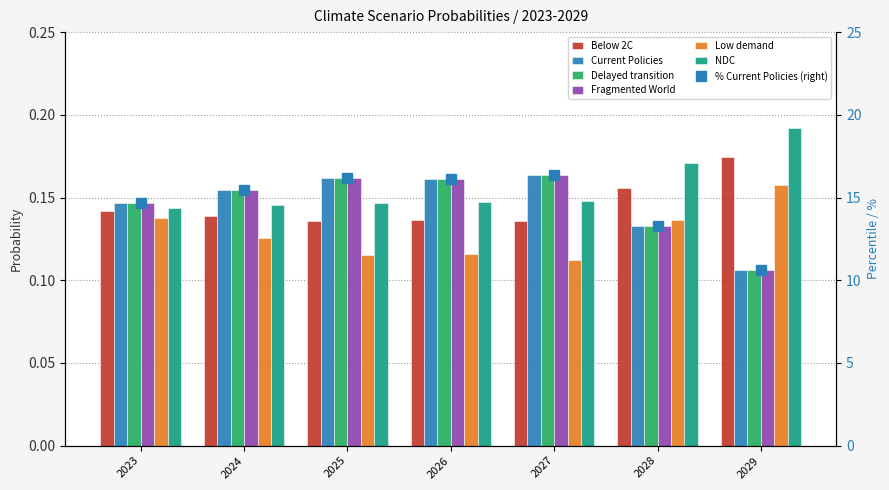

How many data points does each series have?

7